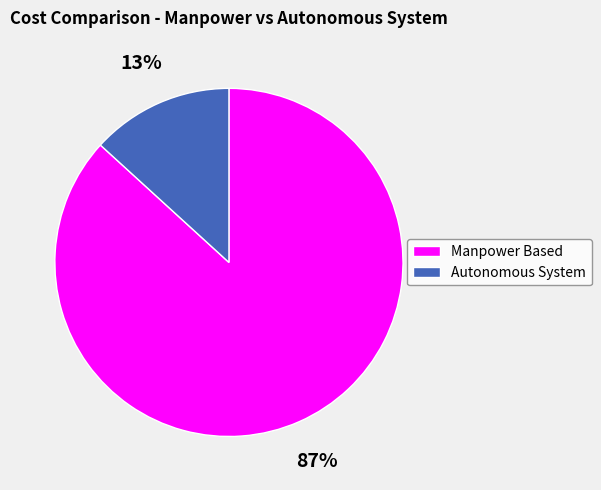

How many segments does this pie chart have?

2